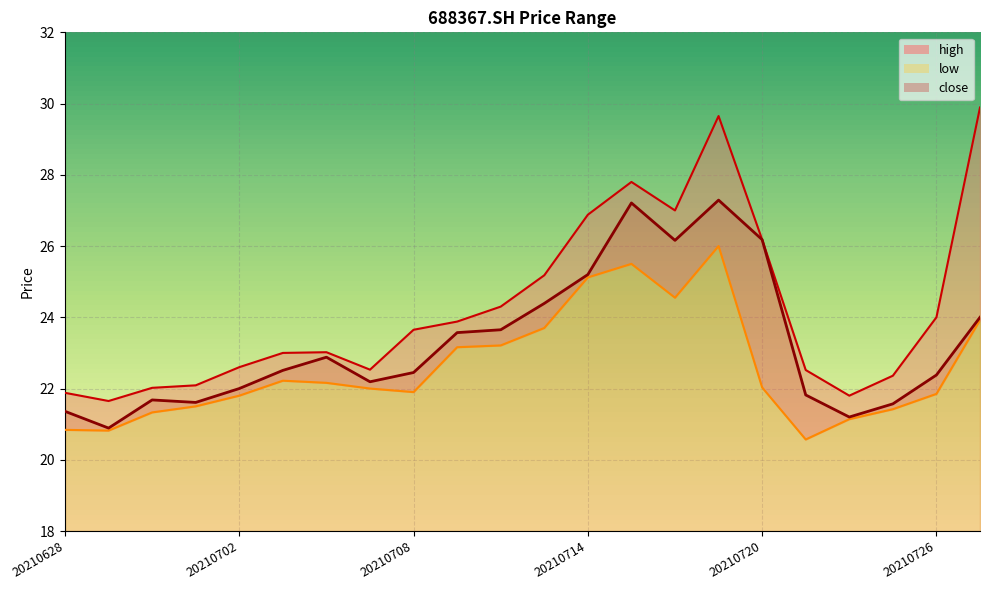

List the series in order of their overall mean, highest first.

high, close, low